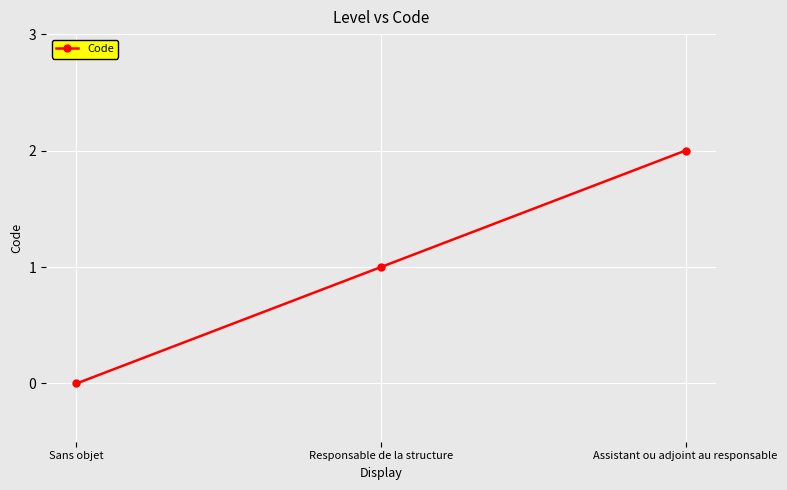

Reading left to right, transcribe all the data shown in this chart.

0	1	2